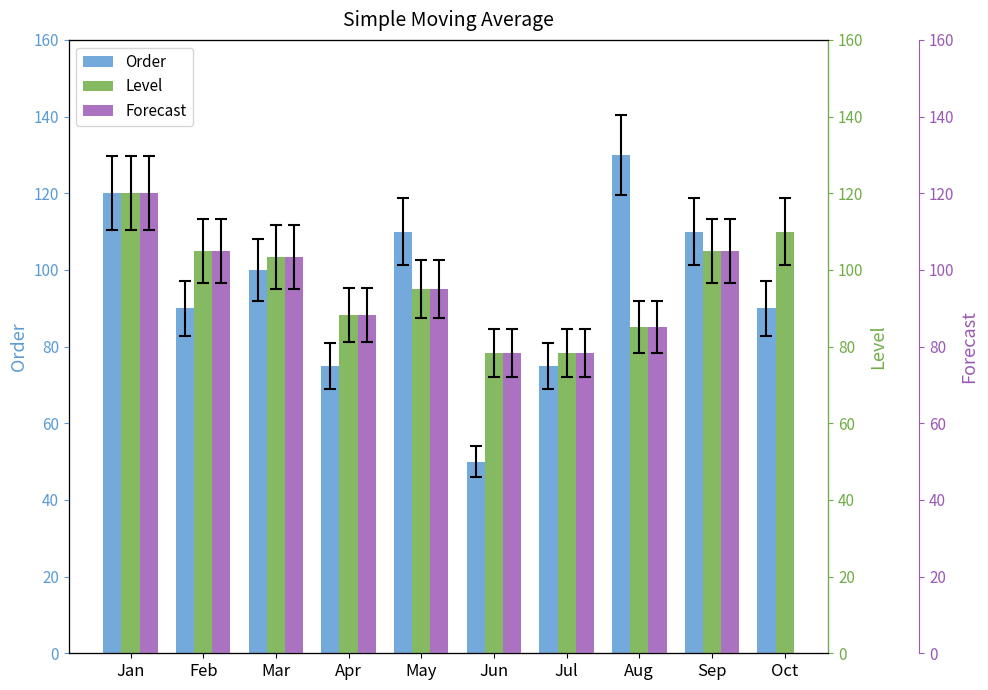

What is the difference between the Order values at Jul and Feb?

15.0